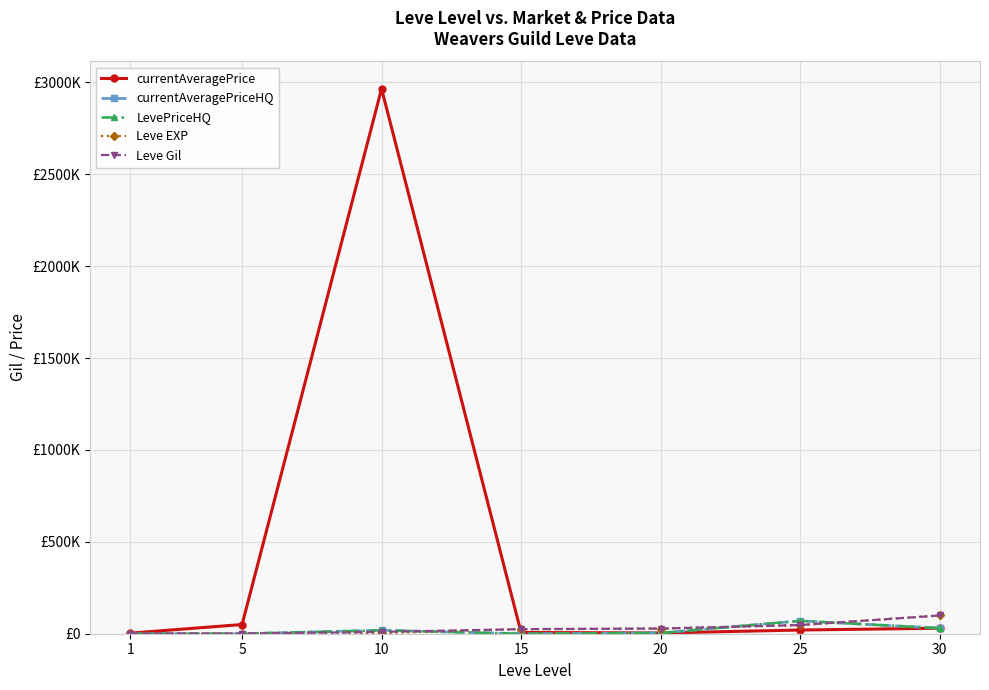

What is the spread (max minus min) of values at 25?

49868.5